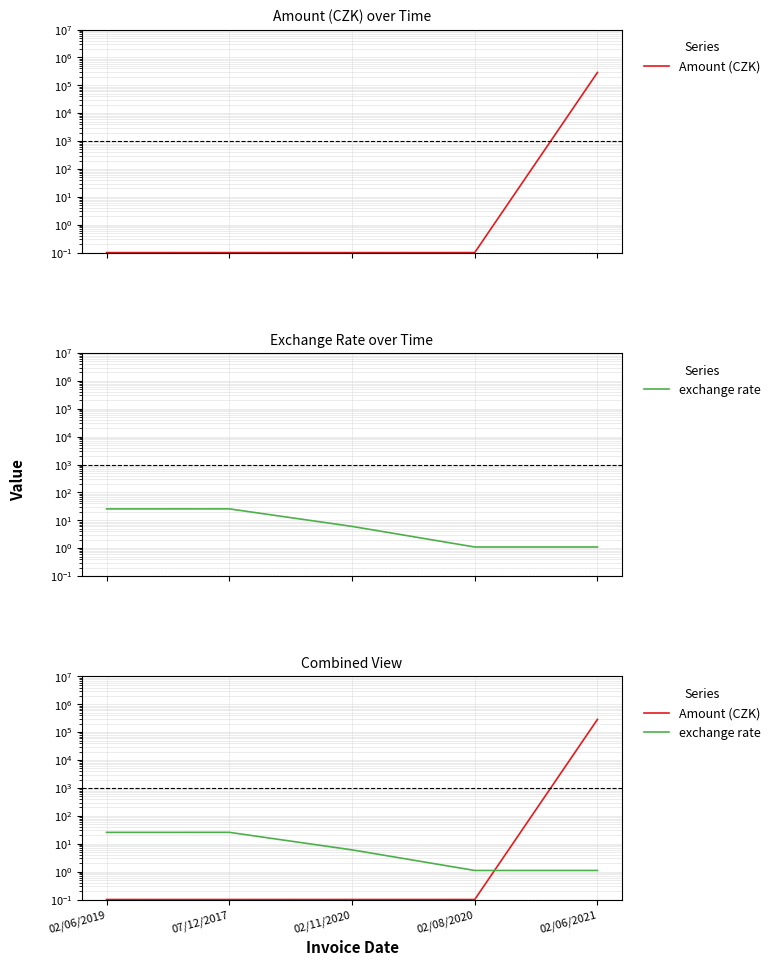

At which label does exchange rate reach its minimum?

02/08/2020